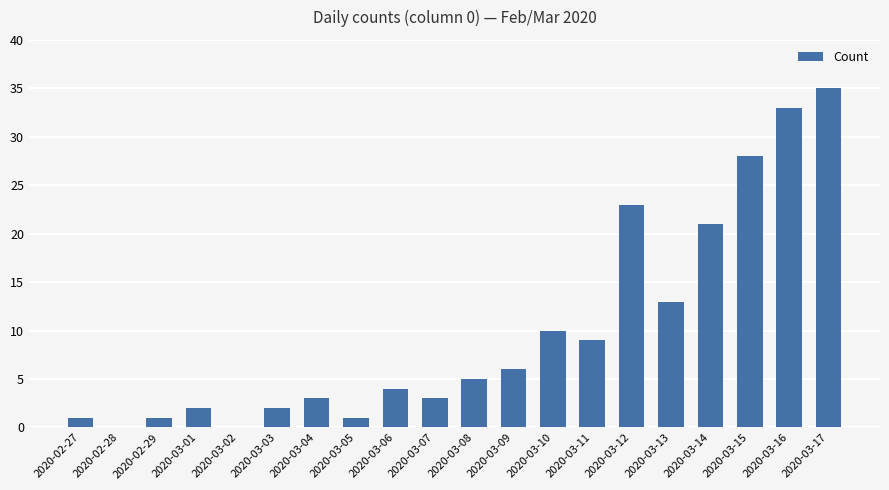

What is the greatest value displayed?

35